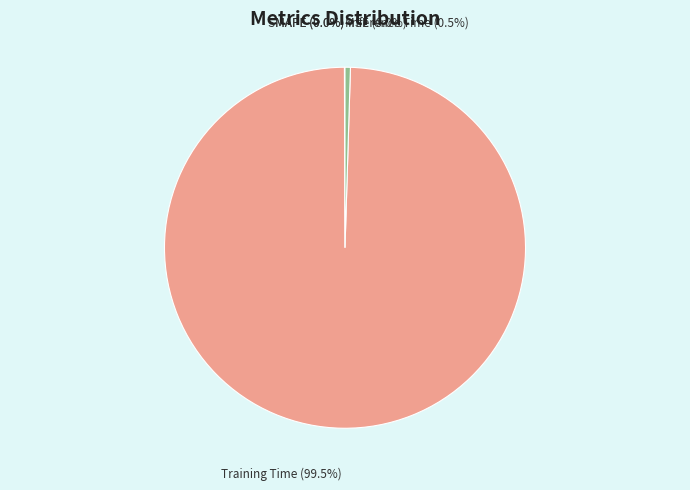

Which slice is the largest?

Training Time